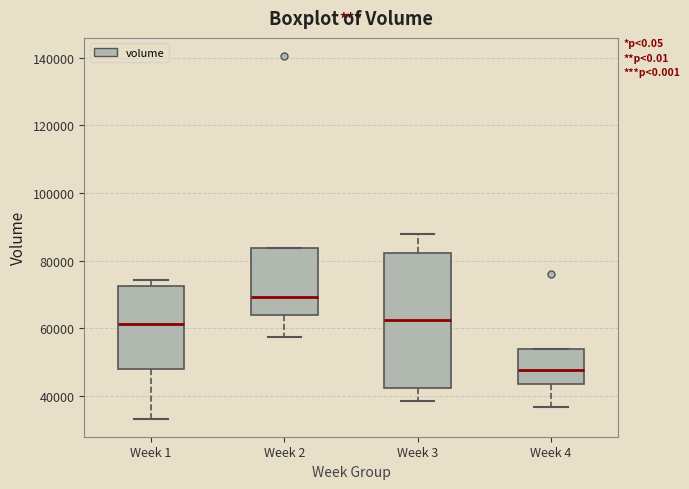

Which box is the tallest, from its lower edge to its upper edge?

Week 3